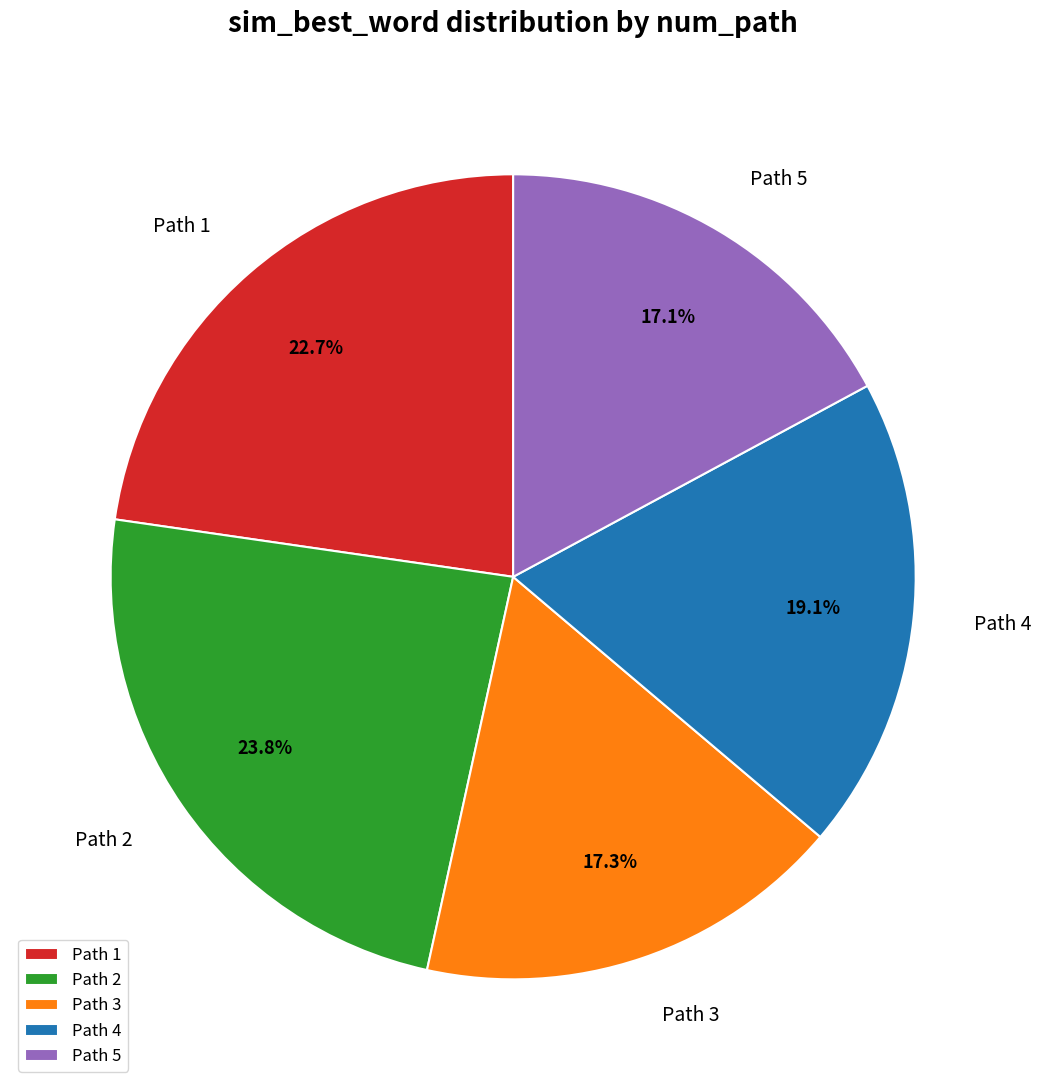

Is there any slice that represents more than half of the pie?

No